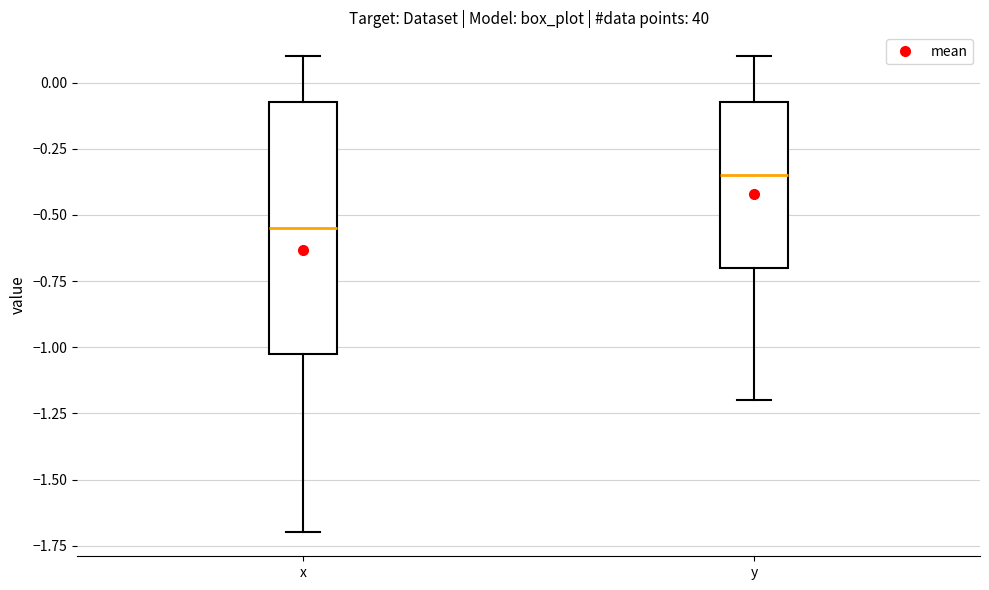

Reading left to right, transcribe this box plot: for each box, give where its median line is, the range the box spans, and where its two whiskers end, as read against the y-axis. The values are not printed on the chart, so give them approximately, as read against the axis.

x: median -0.55, box -1.00 to -0.05, whiskers -1.70 to 0.10
y: median -0.35, box -0.70 to -0.05, whiskers -1.20 to 0.10